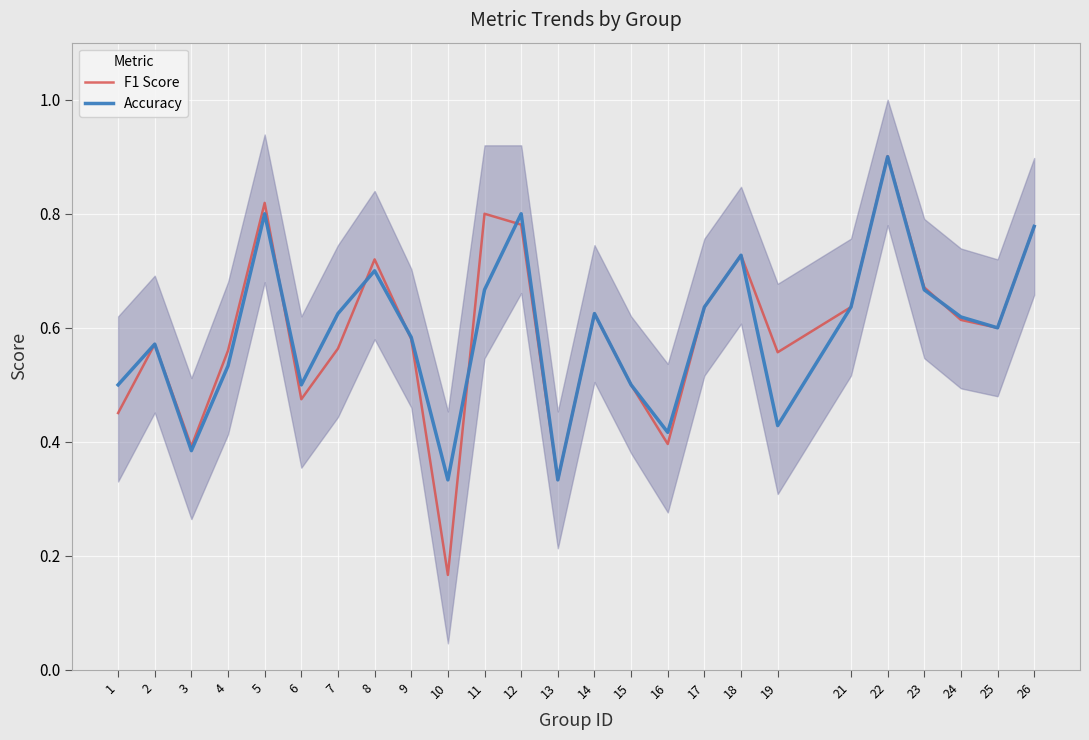

What is the maximum value for Accuracy?

0.9